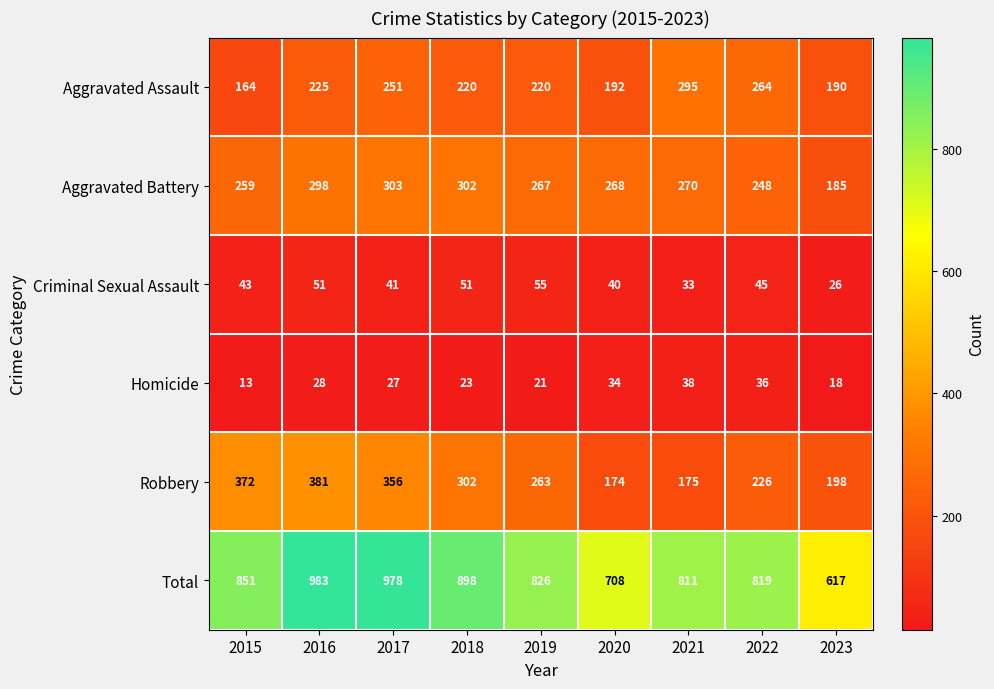

Between 2015 and 2018, which series saw the biggest shift?

Robbery